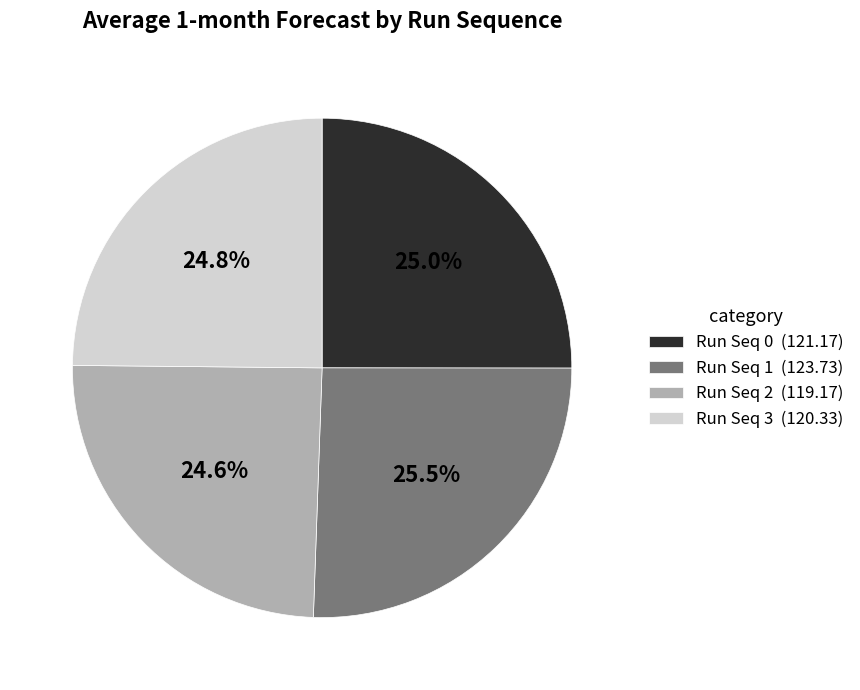

How many segments does this pie chart have?

4